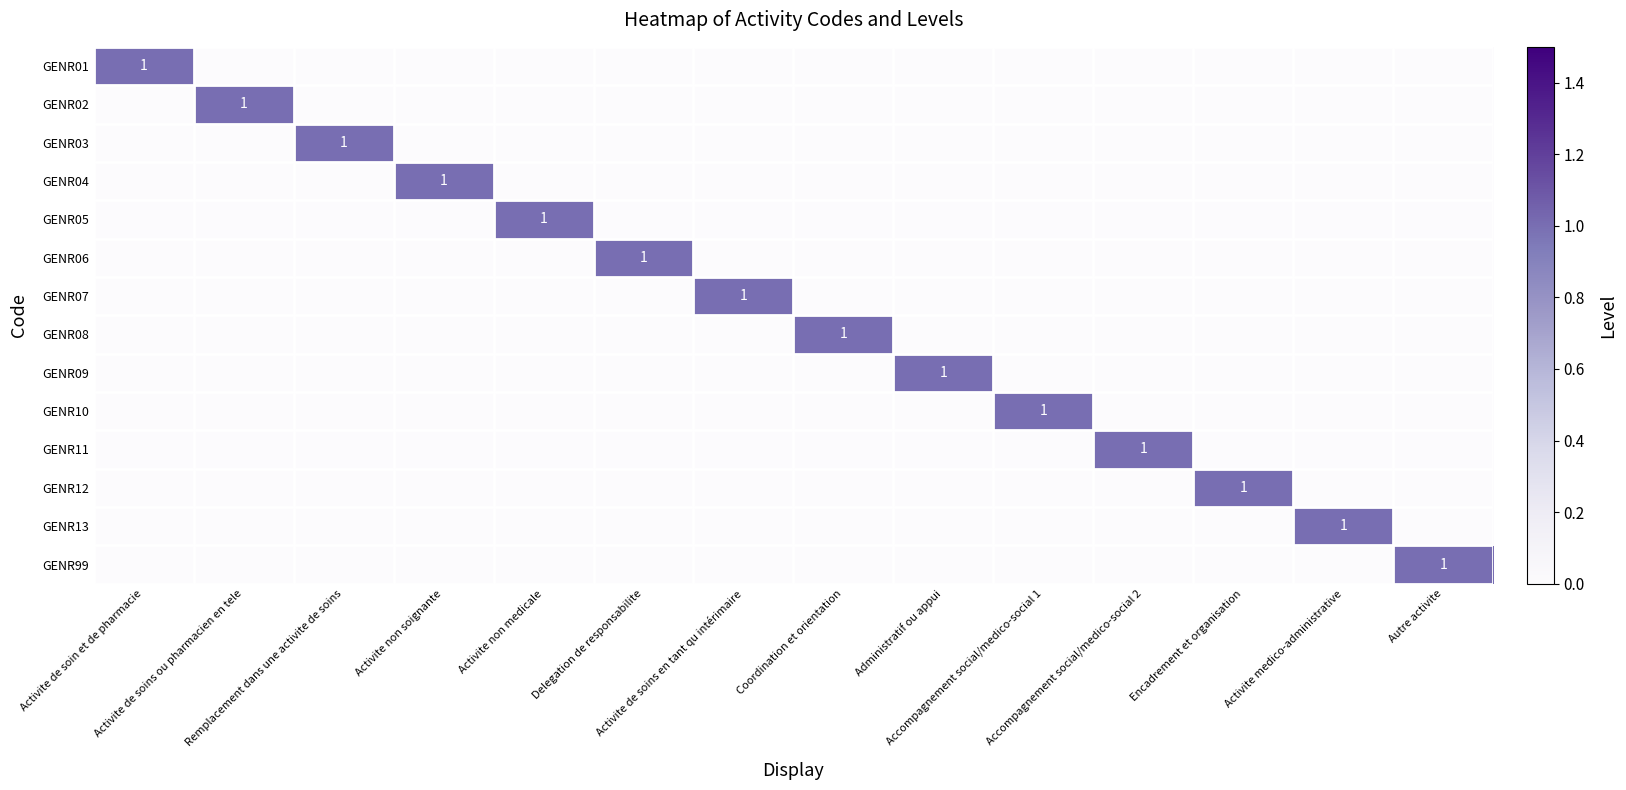

Is the value of GENR06 at Autre activite greater than the value of GENR07 at Activite medico-administrative?

No